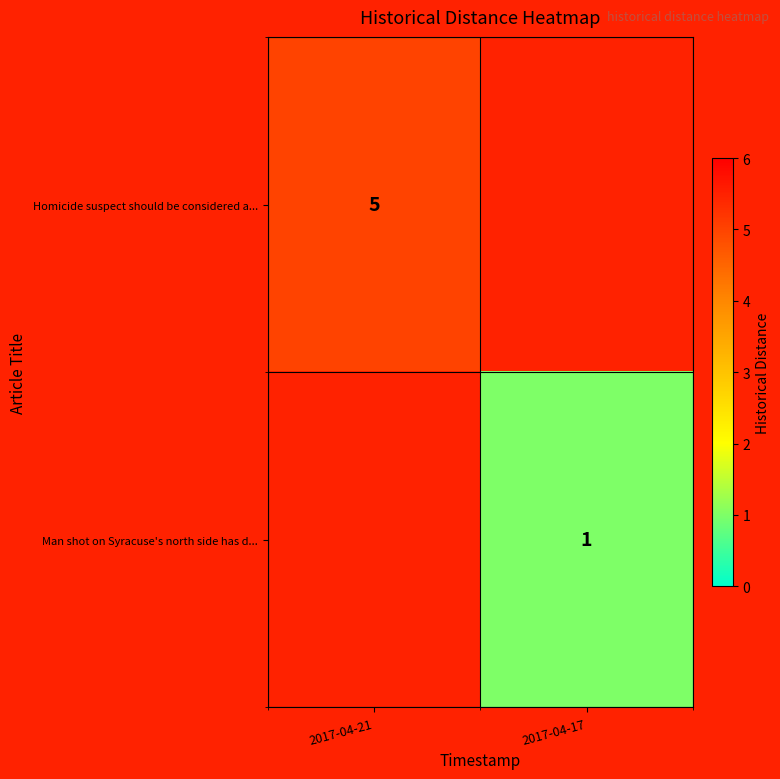

What is the maximum value shown in the chart?

5.0